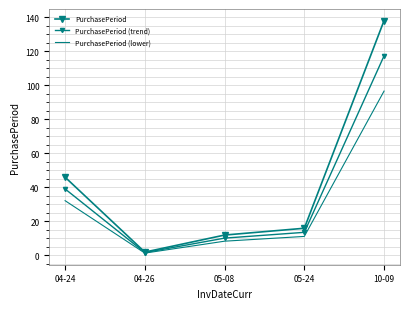

List the series in order of their peak value, highest first.

PurchasePeriod, PurchasePeriod (trend), PurchasePeriod (lower)